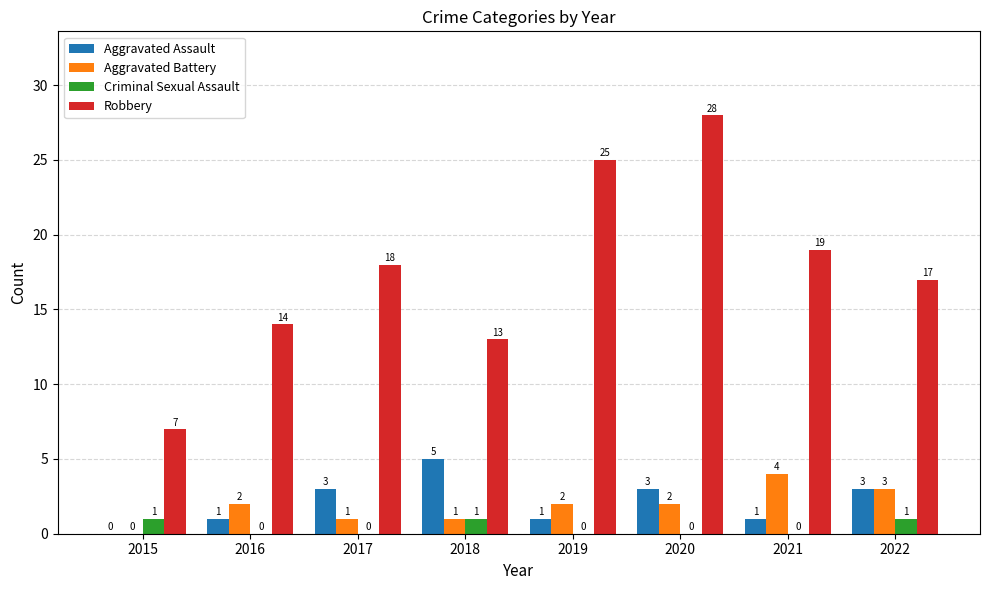

Read the Criminal Sexual Assault value at 2022.

1